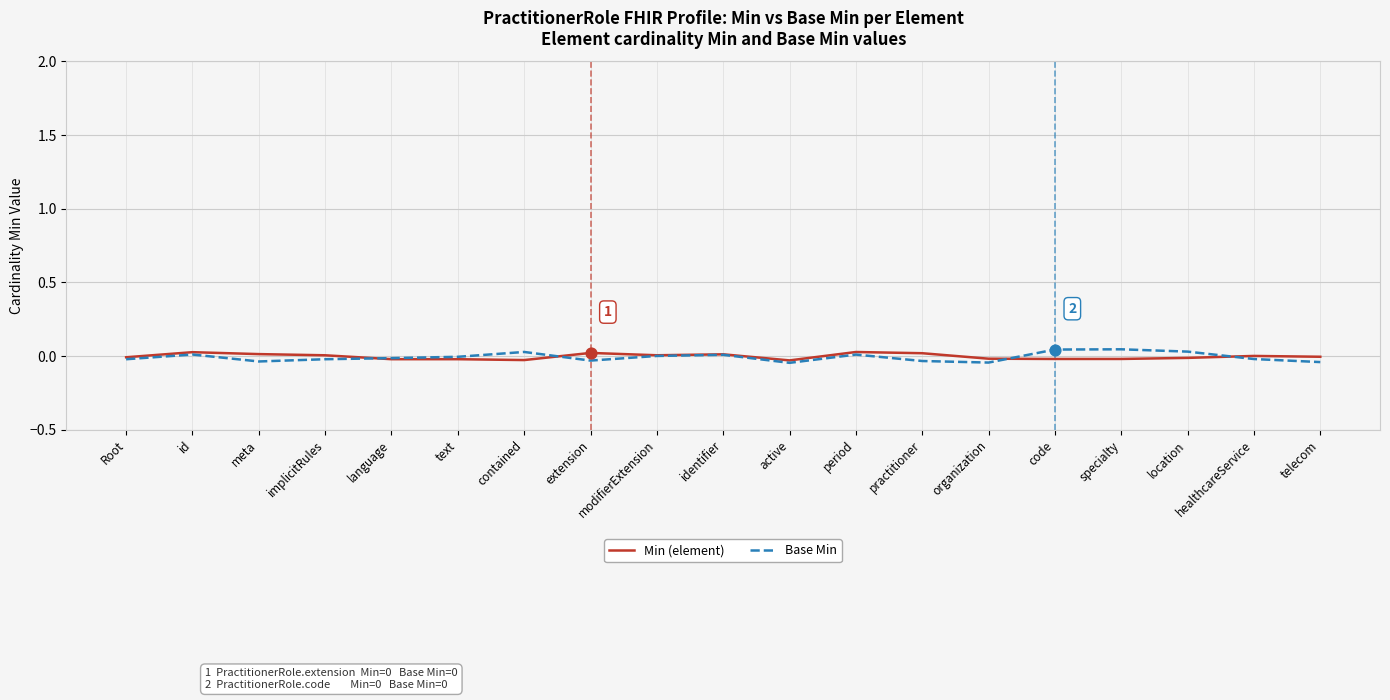

Is the value of Min (element) at meta greater than the value of Base Min at active?

Yes